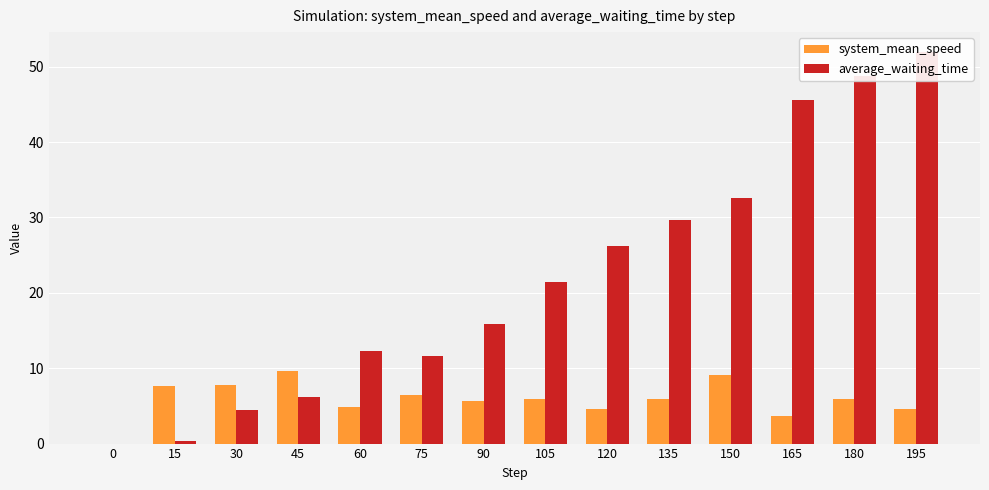

Are the bars grouped side by side (vs. stacked)?

Yes